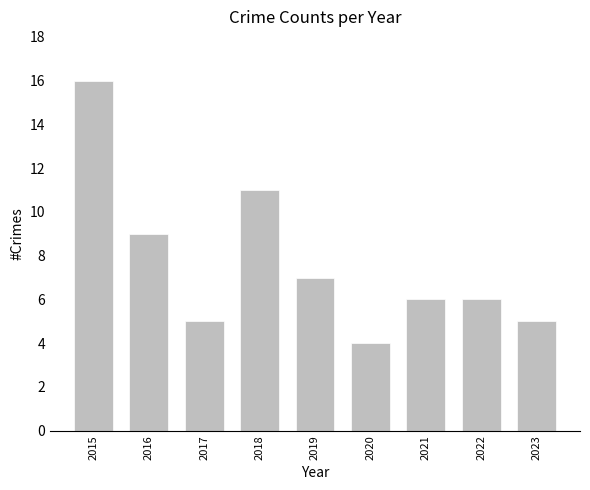

What is the value of the 6th bar from the left?

4